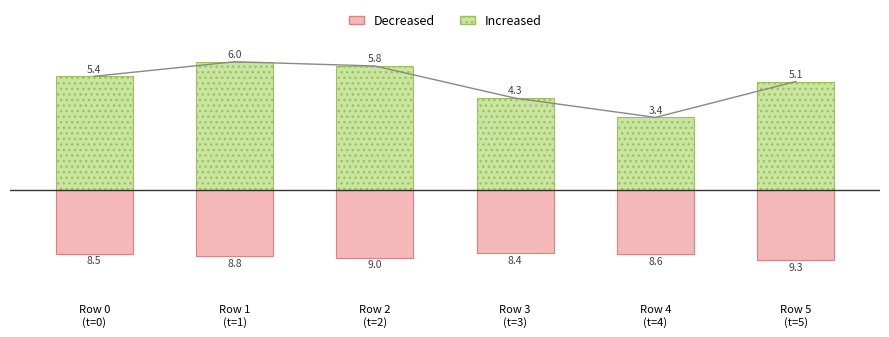

What is the difference between the Decreased values at Row 1
(t=1) and Row 5
(t=5)?

0.5